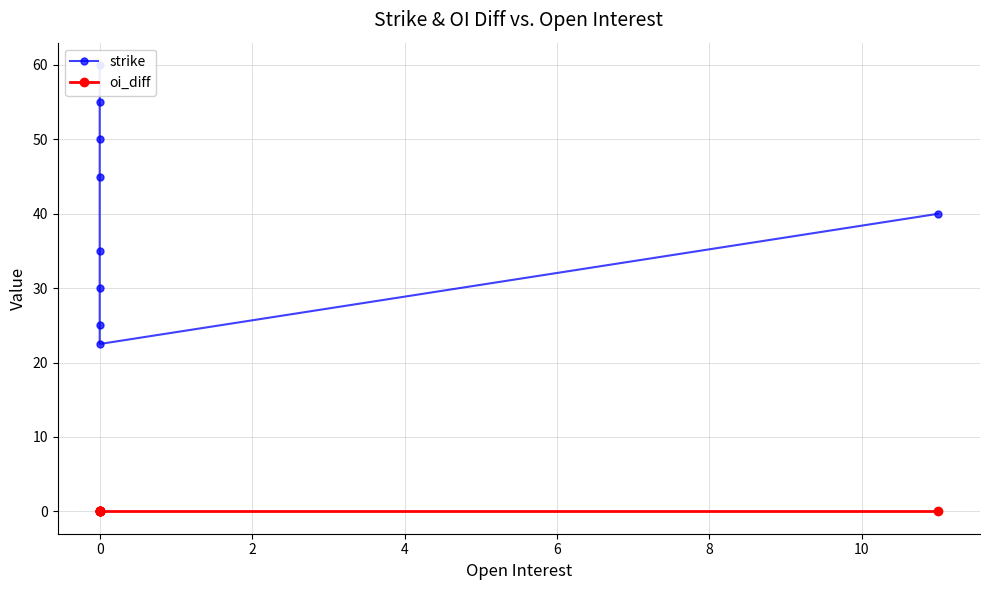

Is this an area chart (filled region under the line)?

No